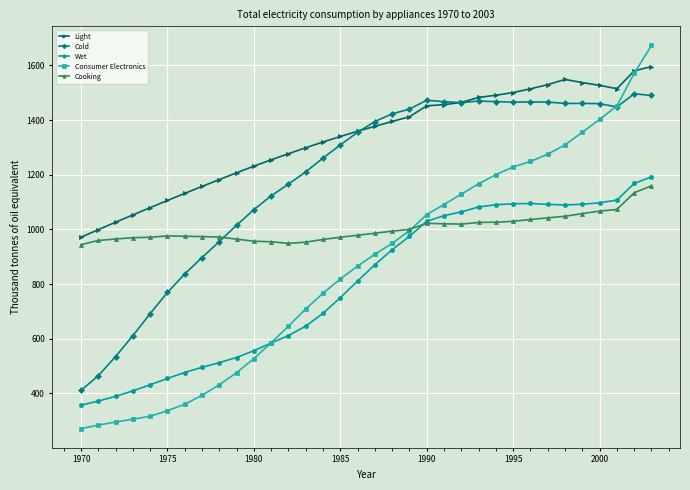

Which series has the widest spread of values?

Consumer Electronics